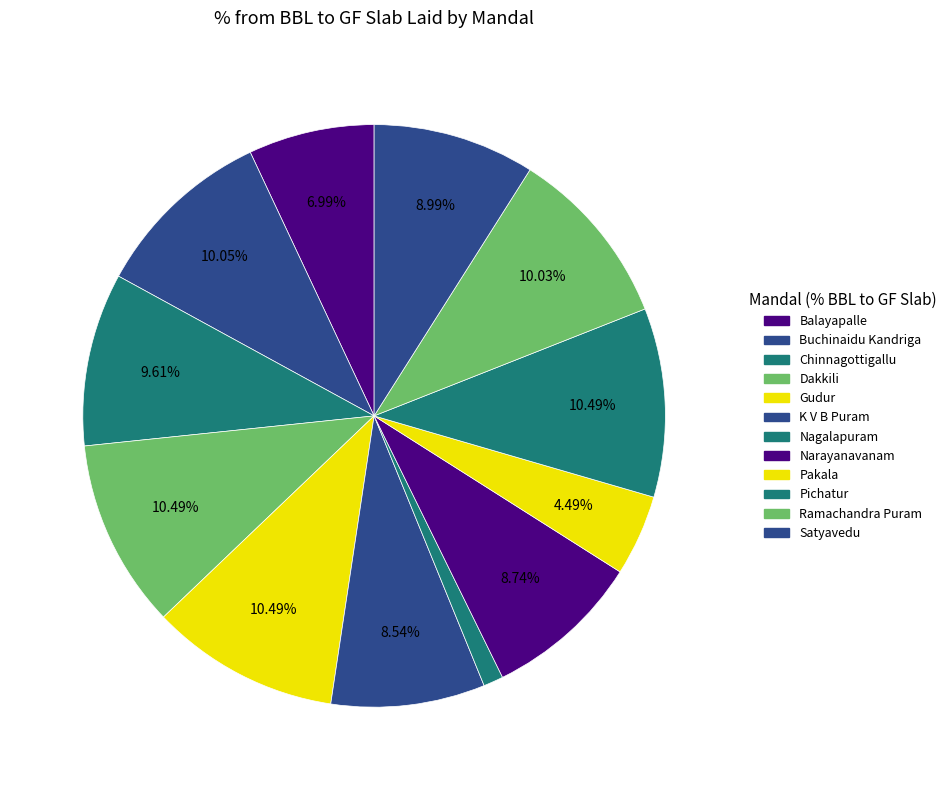

Count the number of slices in the pie.

12